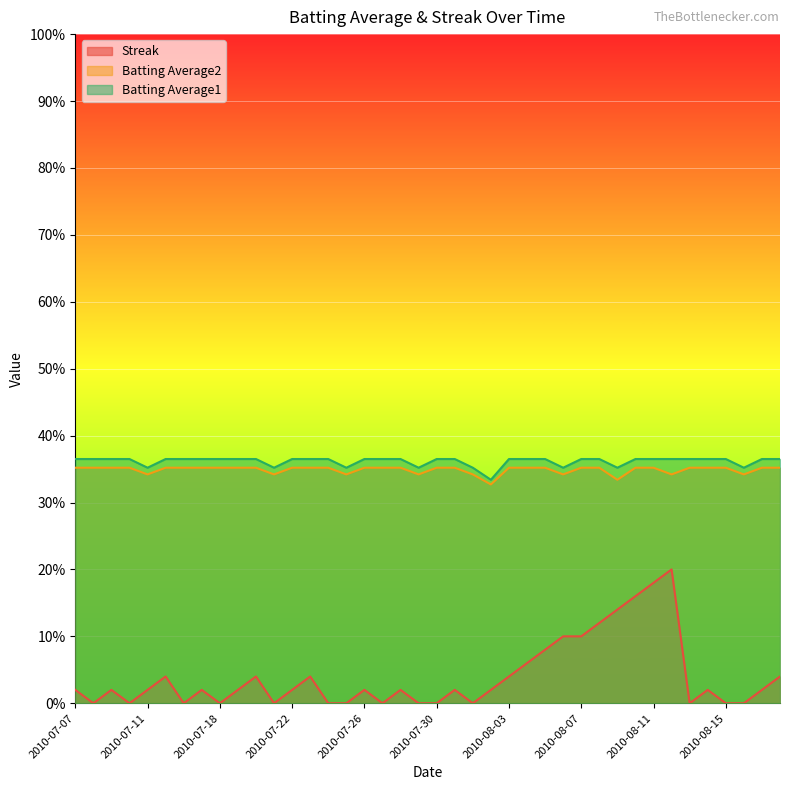

Is the value of Streak at 2010-07-27 greater than the value of Batting Average2 at 2010-07-09?

No